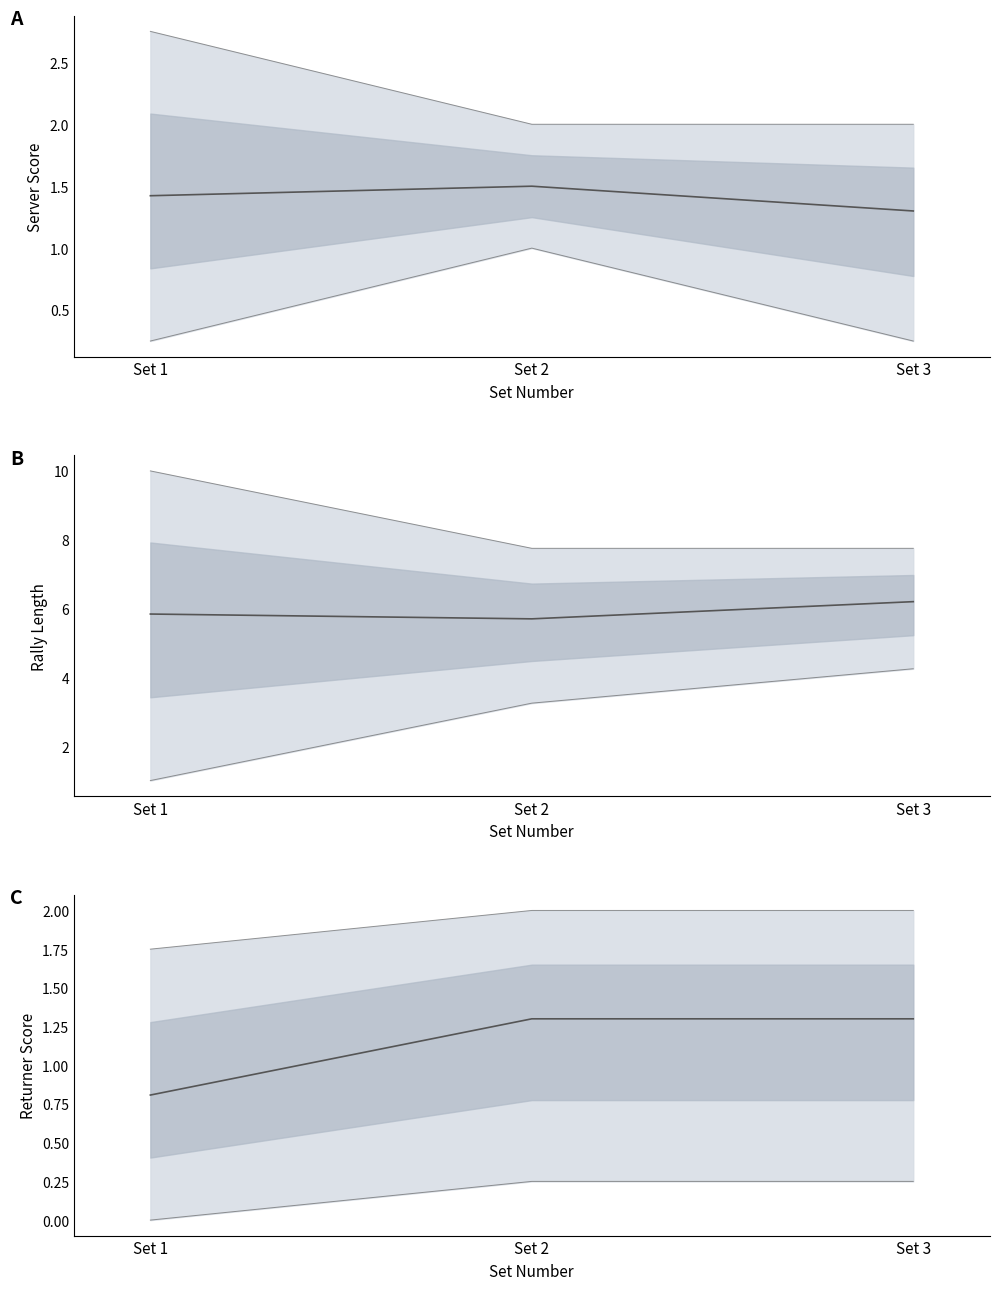

What is the change in value from Set 1 to Set 3?

+0.5